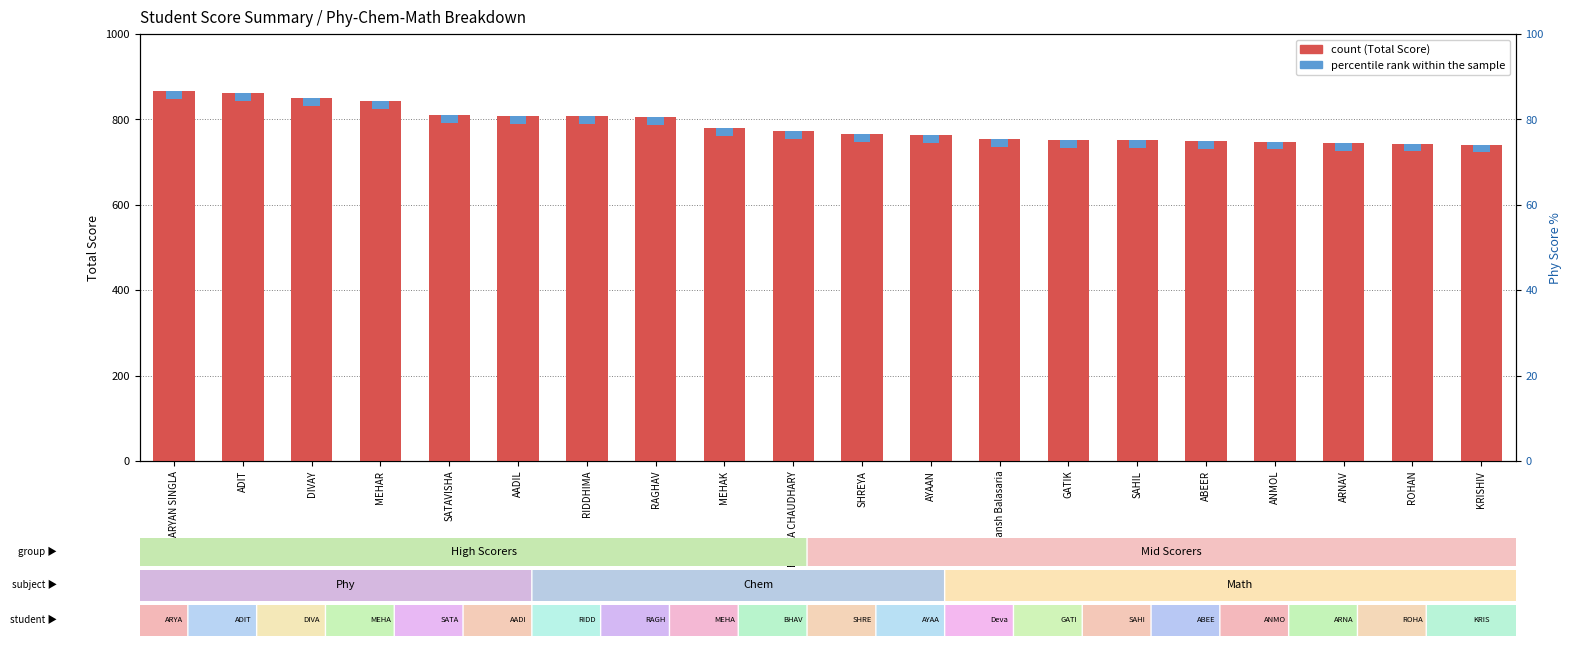

Between SHREYA and ABEER, which is larger?

SHREYA